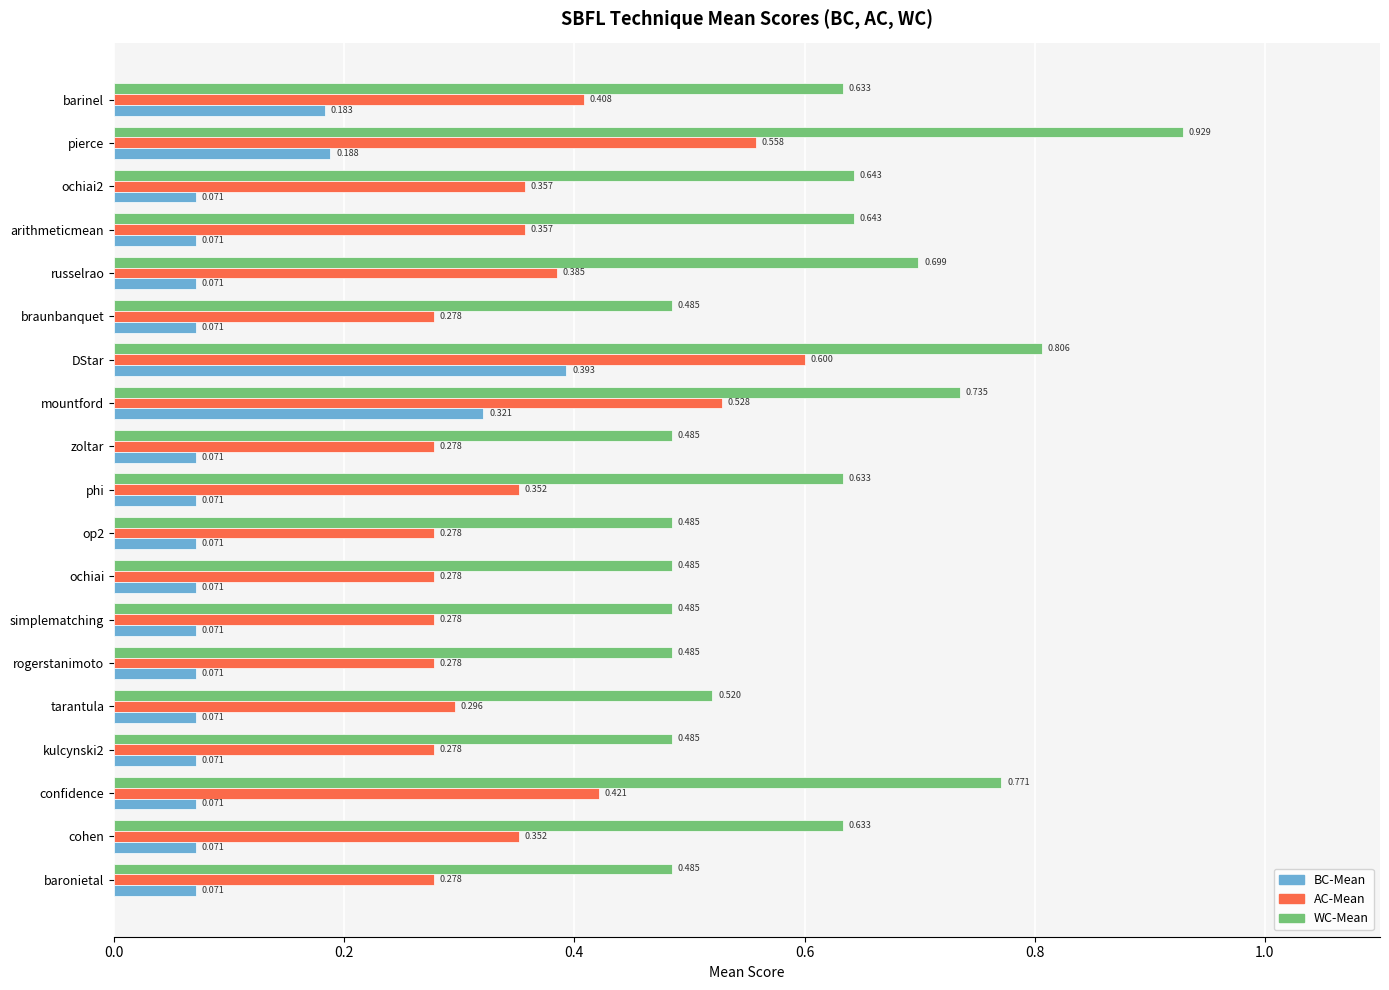

Between op2 and phi, which series saw the biggest shift?

WC-Mean